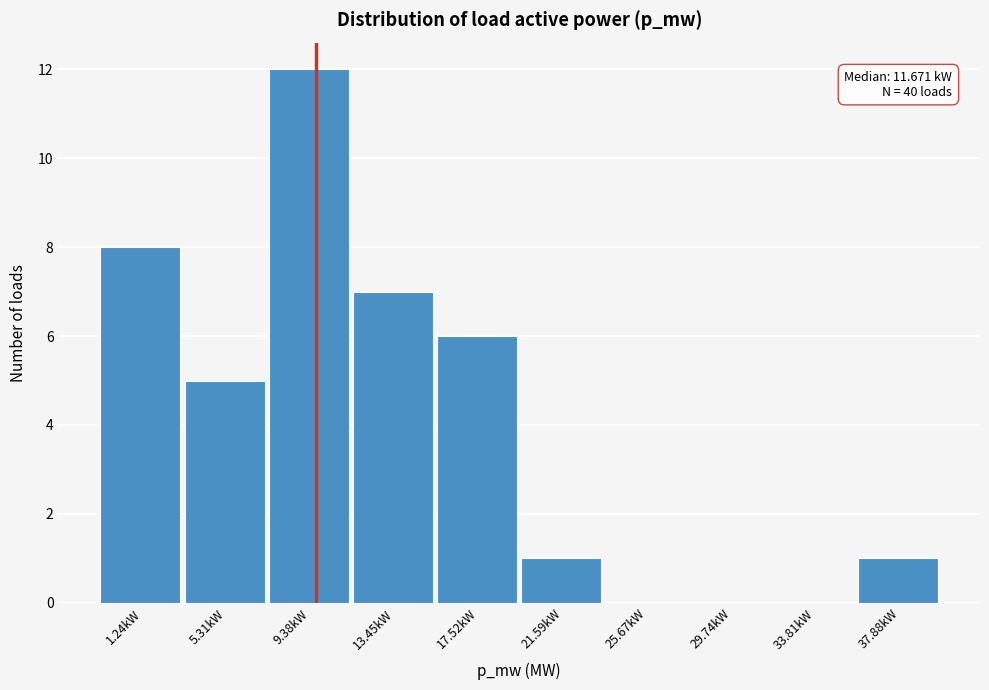

Reading left to right, transcribe all the data shown in this chart.

1.24kW=8	5.31kW=5	9.38kW=12	13.45kW=7	17.52kW=6	21.59kW=1	25.67kW=0	29.74kW=0	33.81kW=0	37.88kW=1